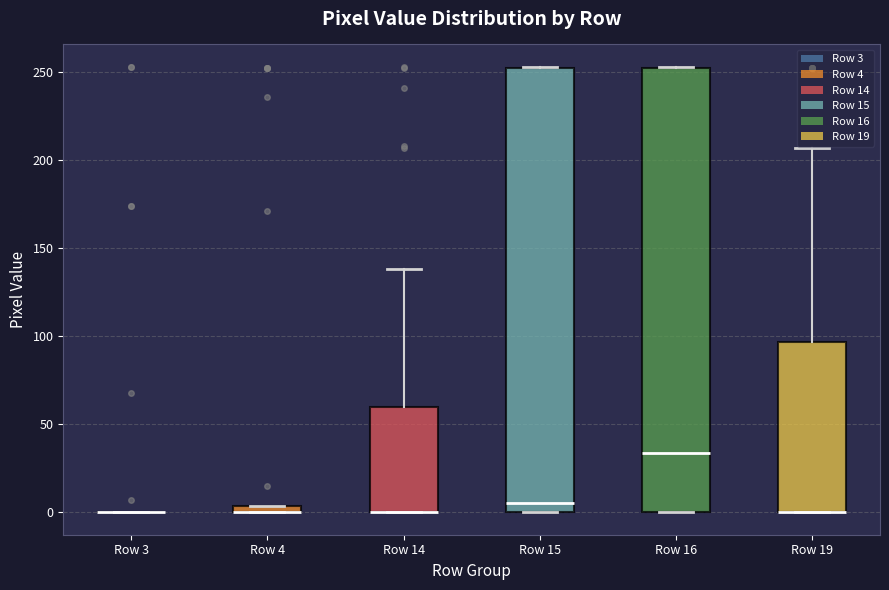

Where does the median line of the box for Row 15 sit on the y-axis? The values are not printed on the chart, so give them approximately, as read against the axis.

5